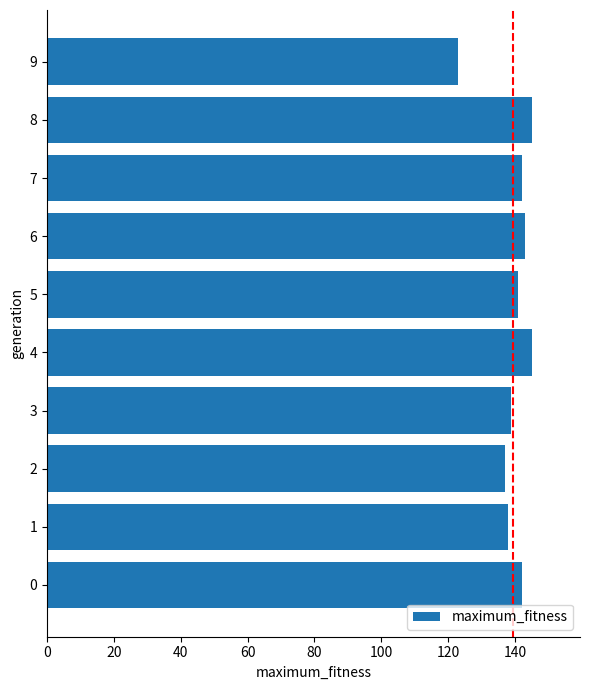

Reading bottom to top, what are all the values shown in this chart?

142	138	137	139	145	141	143	142	145	123